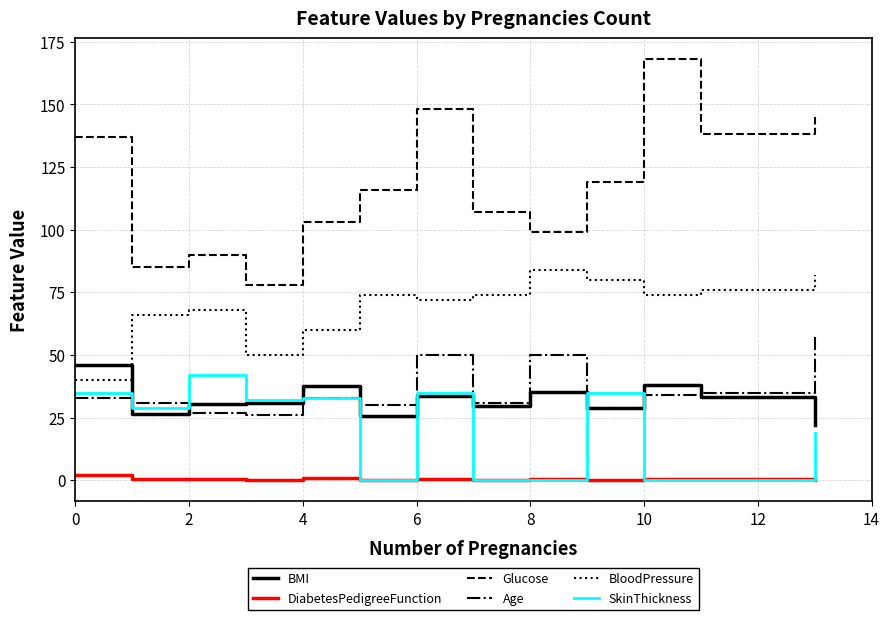

What is the maximum value shown in the chart?

168.0